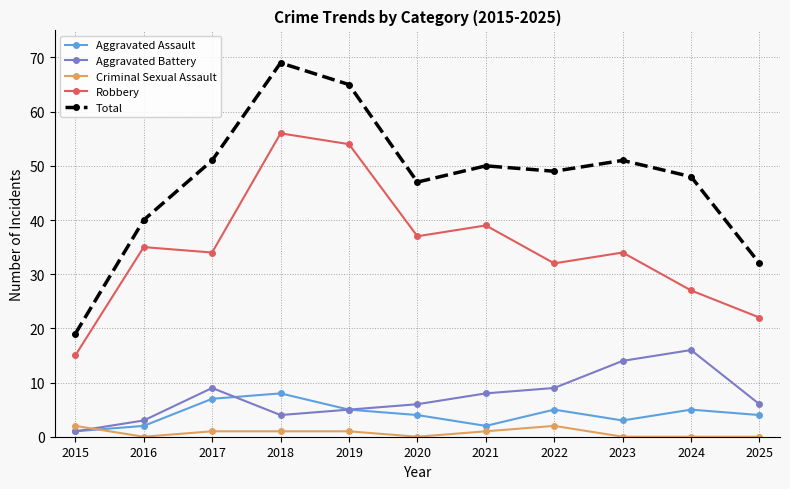

List the series in order of their peak value, lowest first.

Criminal Sexual Assault, Aggravated Assault, Aggravated Battery, Robbery, Total